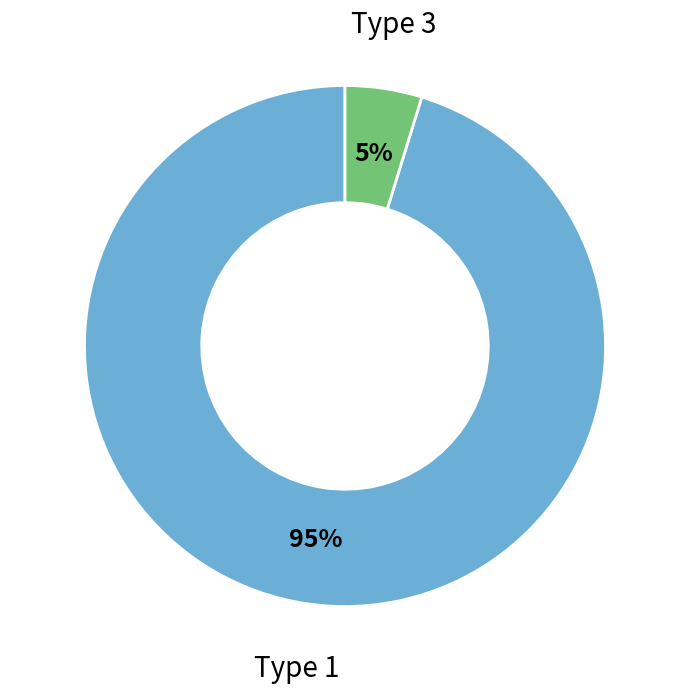

To the nearest percent, what is the average slice percentage?

50%